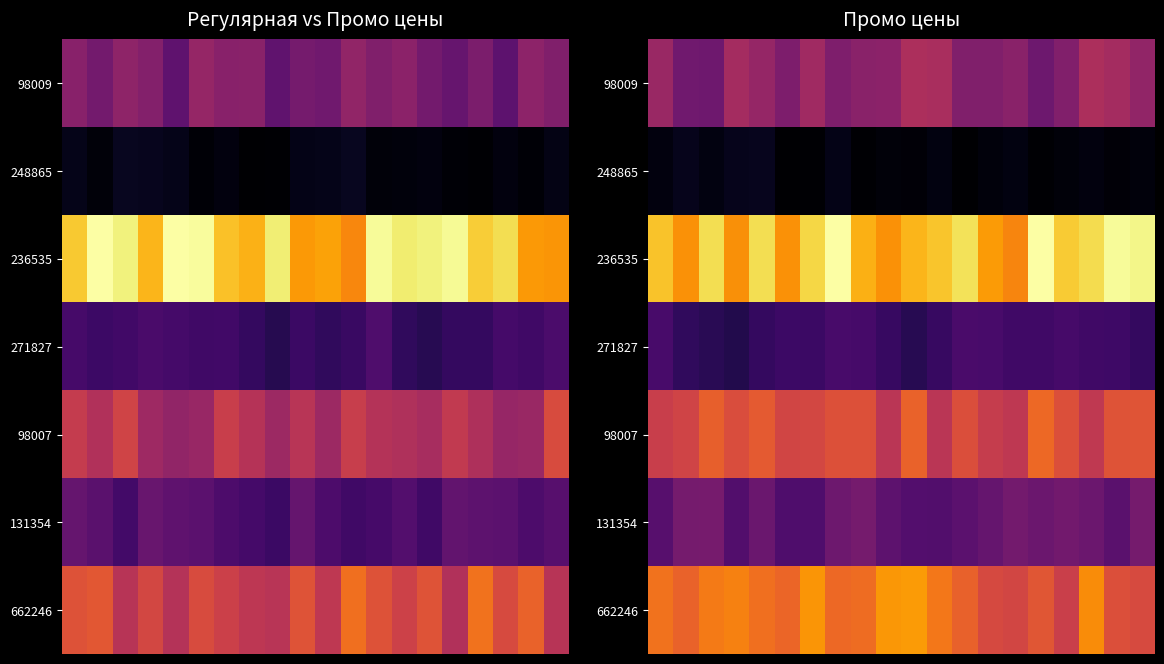

Reading left to right, what are all the values shown in this chart?

row_0: 0=710.0	1=586.1	2=581.2	3=748.1	4=696.8	5=622.9	6=730.3	7=630.9	8=662.7	9=669.0	10=771.7	11=758.8	12=633.9	13=633.9	14=663.1	15=578.0	16=640.1	17=771.0	18=747.9	19=686.2
row_1: 0=228.0	1=259.6	2=235.4	3=259.4	4=263.2	5=197.0	6=202.8	7=246.9	8=203.3	9=218.1	10=215.3	11=232.5	12=198.1	13=225.6	14=232.8	15=202.8	16=218.1	17=229.3	18=215.5	19=223.4
row_2: 0=1265.7	1=1140.5	2=1333.3	3=1133.0	4=1330.4	5=1136.4	6=1314.2	7=1435.7	8=1216.7	9=1136.4	10=1229.0	11=1269.6	12=1342.7	13=1163.2	14=1105.7	15=1432.7	16=1281.5	17=1327.7	18=1416.4	19=1401.6
row_3: 0=464.5	1=396.6	2=380.5	3=357.7	4=405.9	5=432.4	6=427.4	7=466.6	8=460.2	9=418.6	10=371.6	11=419.1	12=471.7	13=466.9	14=440.9	15=439.0	16=460.4	17=442.5	18=434.6	19=406.7
row_4: 0=862.2	1=885.4	2=990.8	3=926.7	4=975.8	5=889.7	6=898.7	7=942.0	8=940.9	9=814.2	10=1002.9	11=815.6	12=931.2	13=852.3	14=830.7	15=1020.5	16=936.9	17=831.2	18=949.6	19=956.4
row_5: 0=509.2	1=600.0	2=605.8	3=493.6	4=567.7	5=483.5	6=486.1	7=574.4	8=601.9	9=530.4	10=501.4	11=496.3	12=523.6	13=553.3	14=597.7	15=570.4	16=591.5	17=572.2	18=519.9	19=603.2
row_6: 0=1051.7	1=1004.7	2=1073.6	3=1096.5	4=1040.8	5=1013.9	6=1145.5	7=1021.4	8=1030.6	9=1152.5	10=1160.0	11=1065.4	12=997.1	13=910.4	14=896.6	15=959.2	16=869.2	17=1125.4	18=934.5	19=914.9